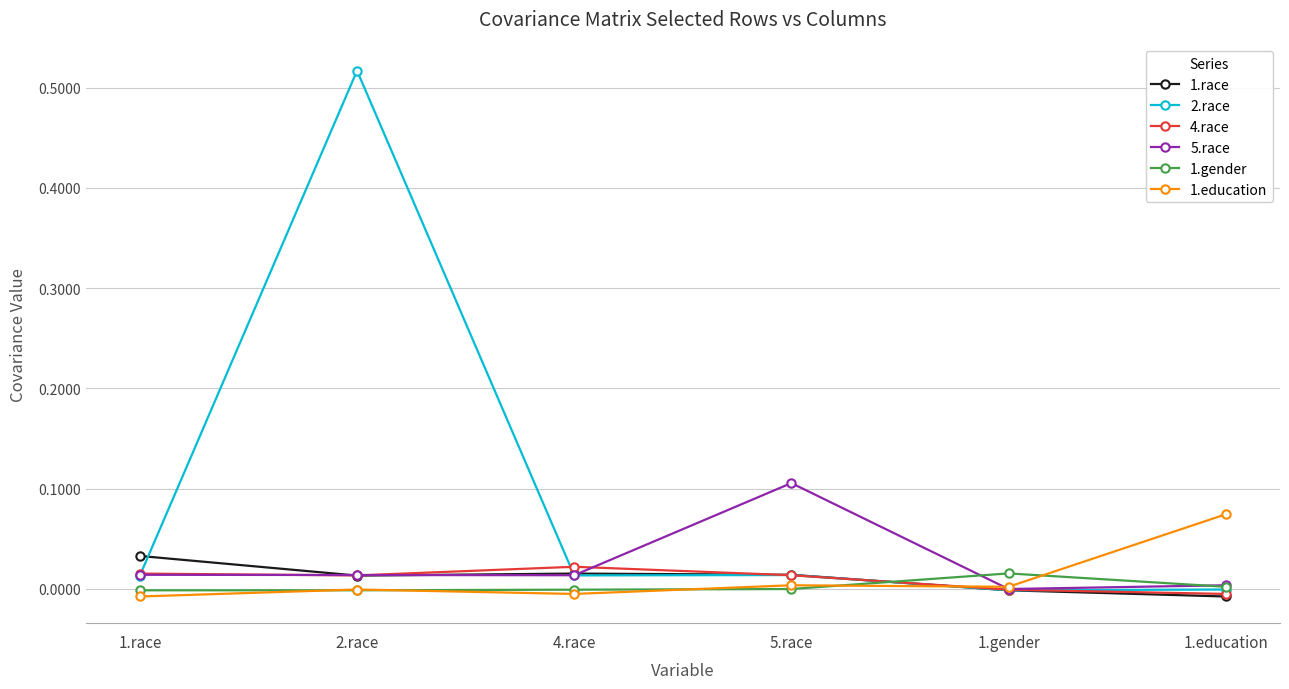

Does the chart have visible grid lines?

Yes